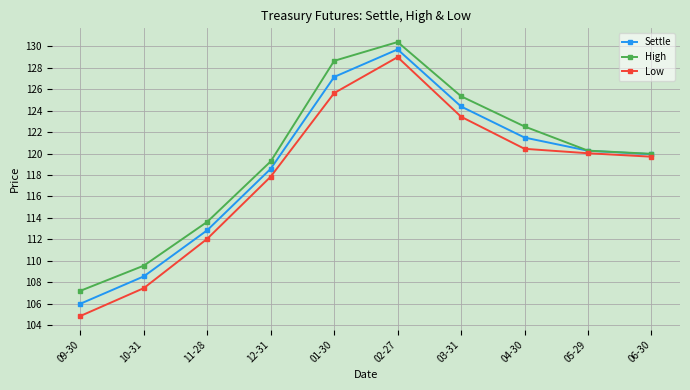

How many values in the Low series exceed 120?

5